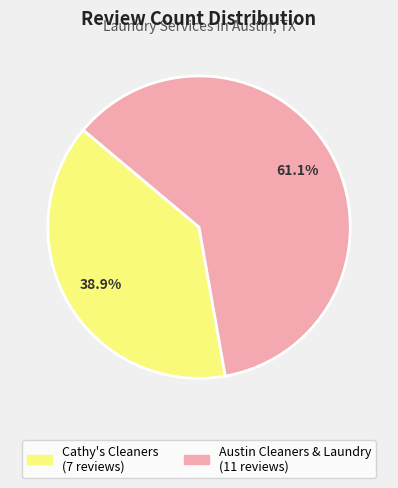

Approximately how many times larger is the value at Austin Cleaners & Laundry compared to Cathy's Cleaners?

1.6